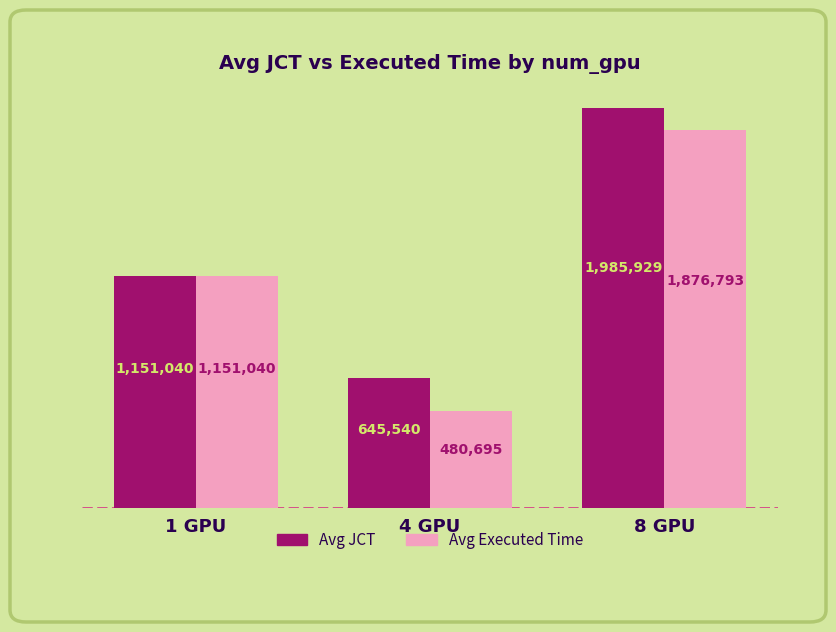

True or false: Avg JCT has a value of 645540 at 4 GPU.

True